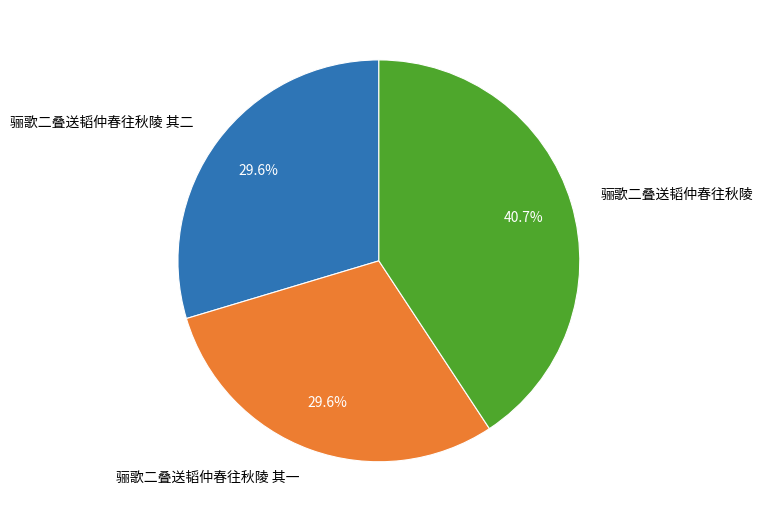

To the nearest percent, what percentage of the pie is 骊歌二叠送韬仲春往秋陵 其一?

30%